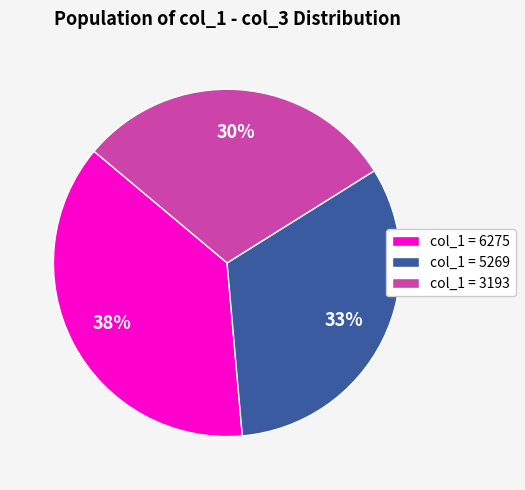

Approximately how many times larger is the value at col_1 = 5269 compared to col_1 = 6275?

0.9